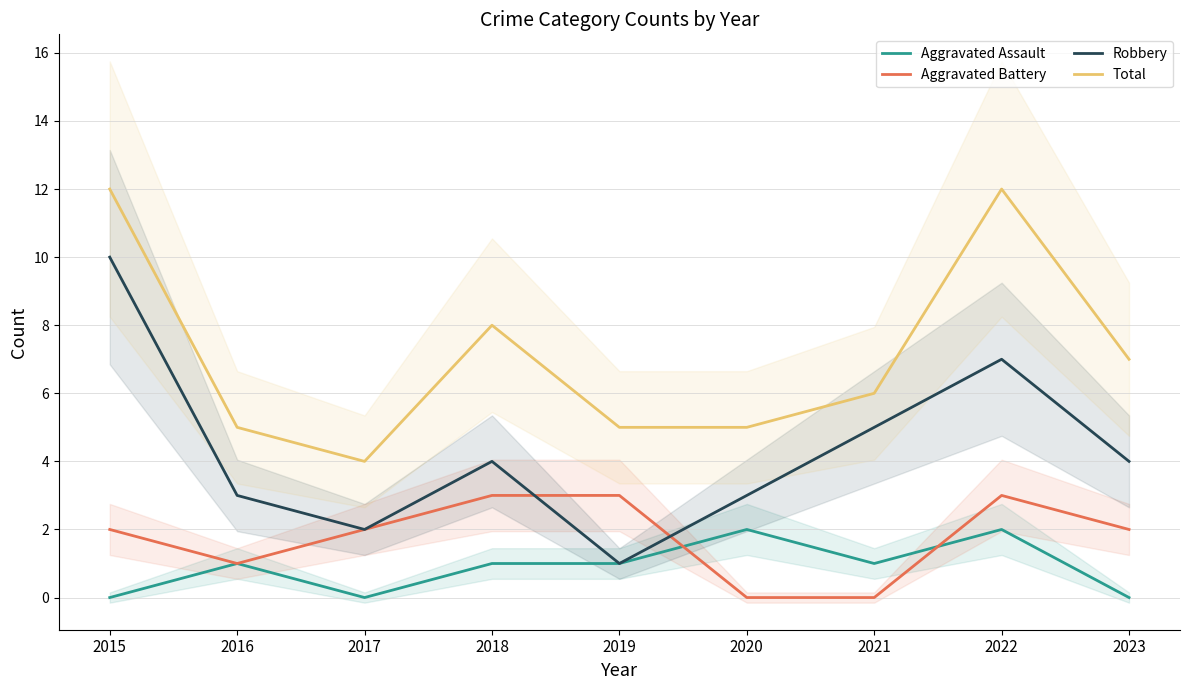

Which has a higher value, 2018 or 2023?

2018